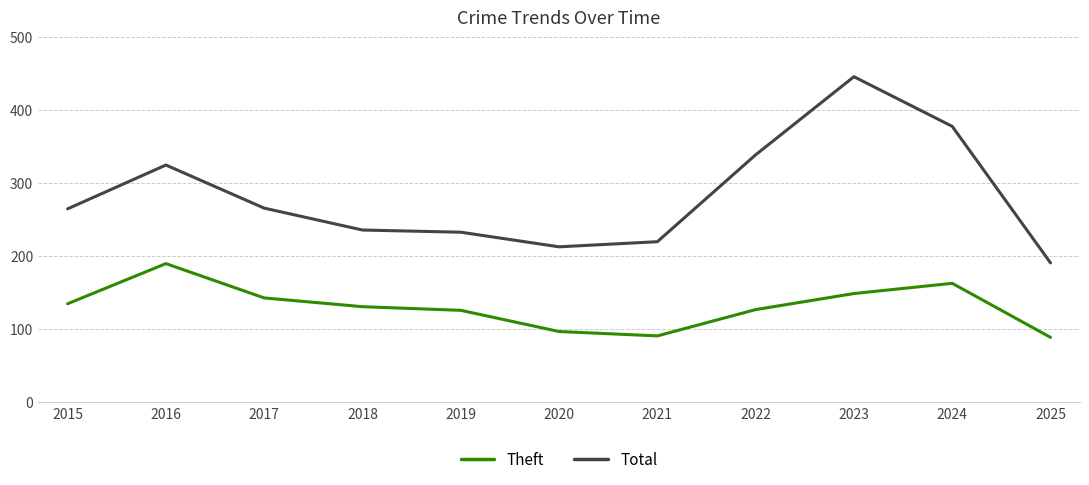

How many lines are shown in the chart?

2